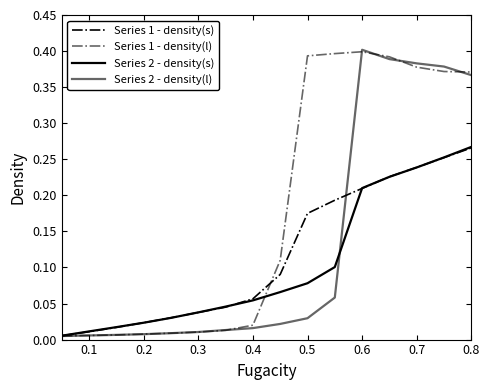

Does the chart have visible grid lines?

No